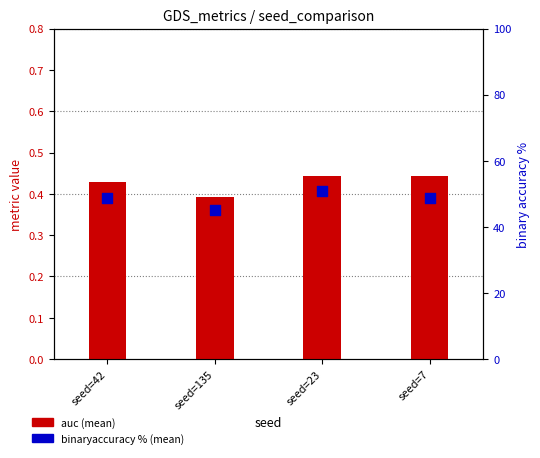

At how many categories does at least one series exceed 25?

4